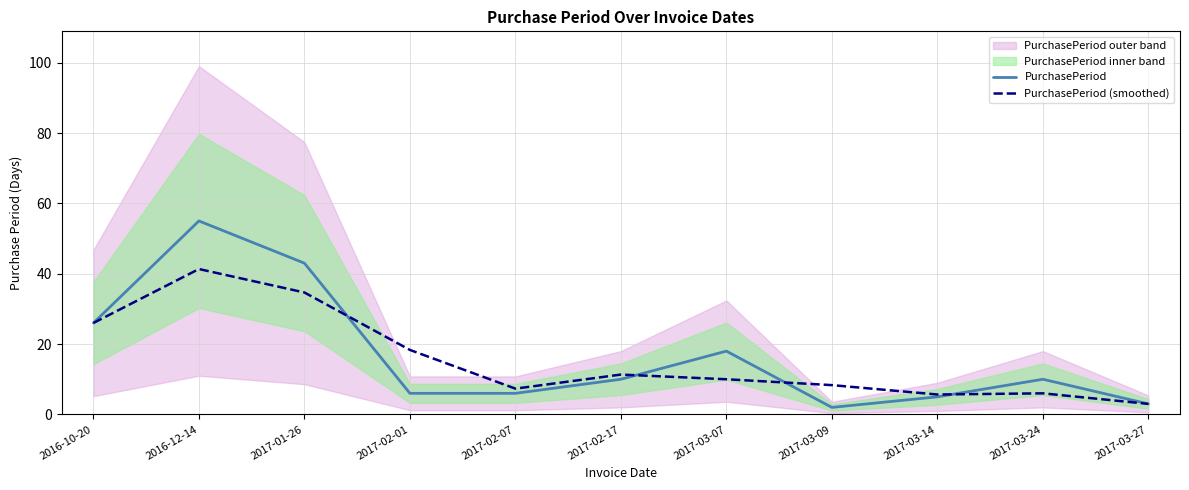

What is the average value of the PurchasePeriod series?

16.7